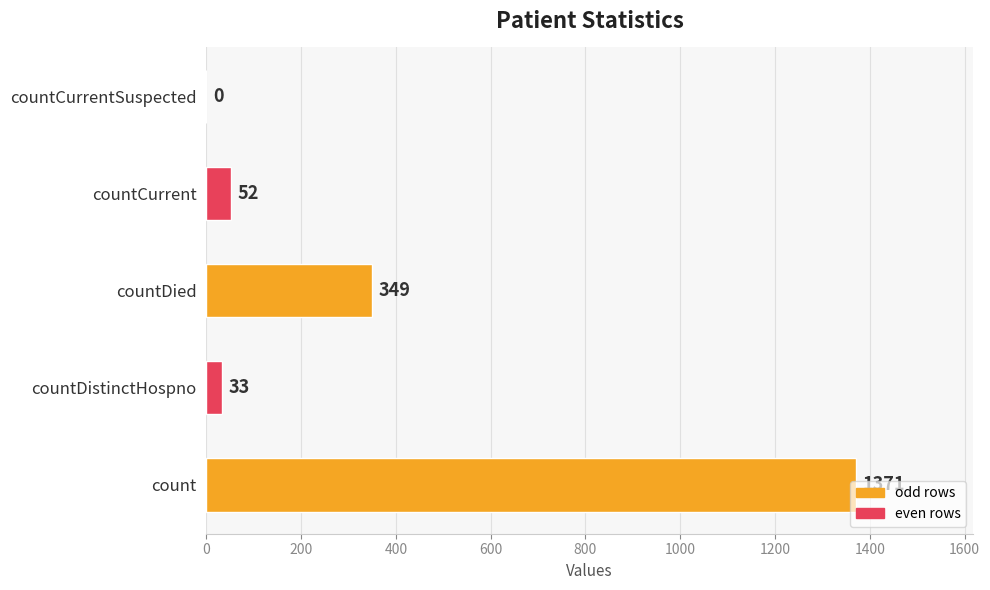

Which category has the highest value across all series?

count